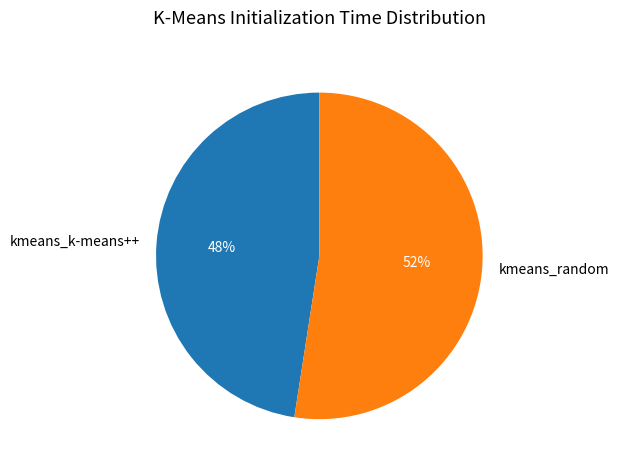

Which category accounts for the majority?

kmeans_random